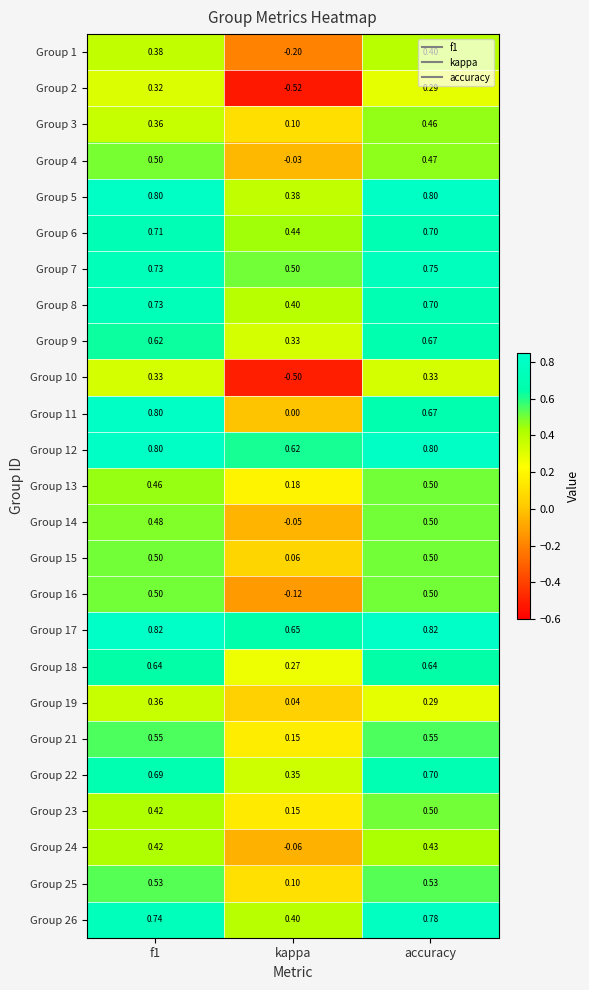

What is the smallest value displayed?

-0.5